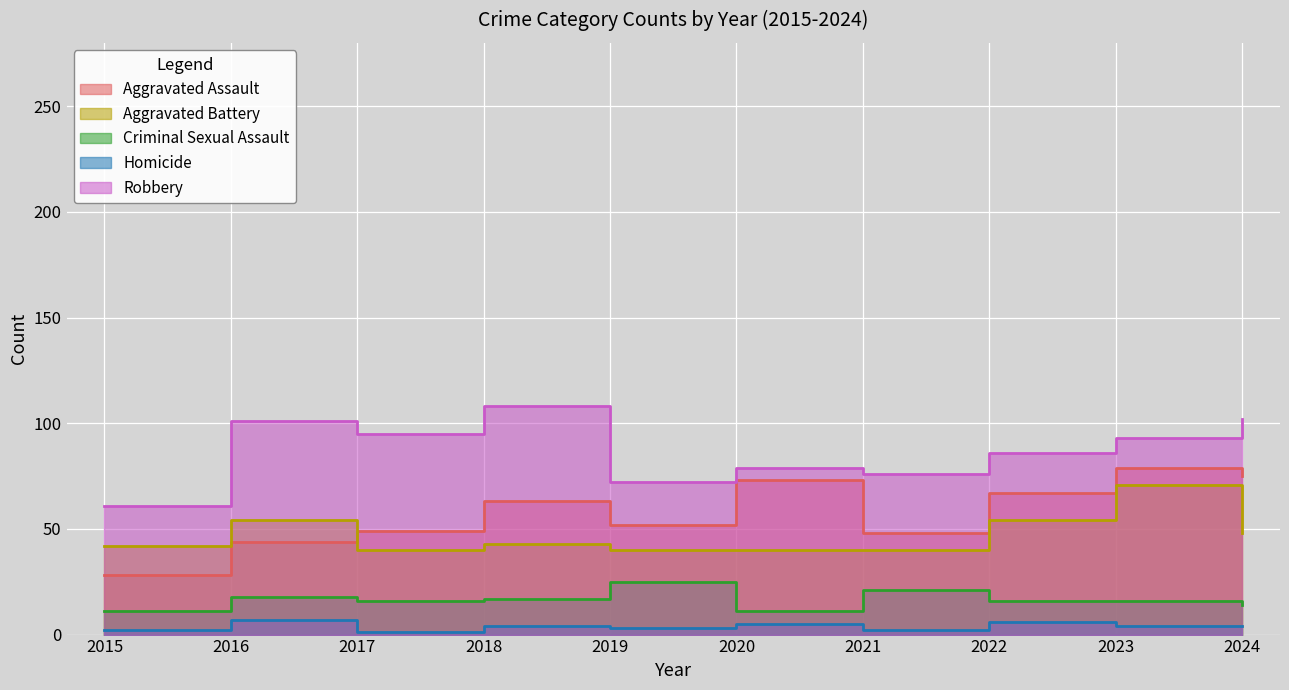

At which category does the chart reach its peak across all series?

2018